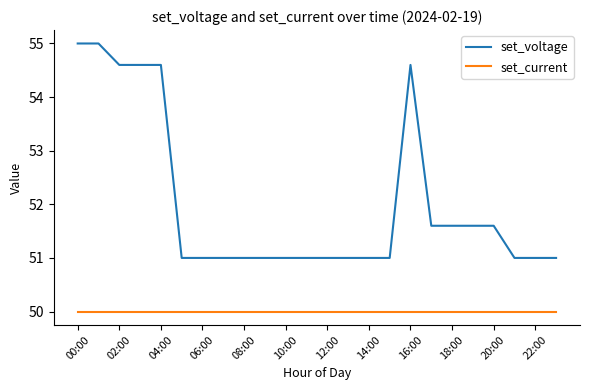

True or false: set_voltage and set_current cross at least once.

False